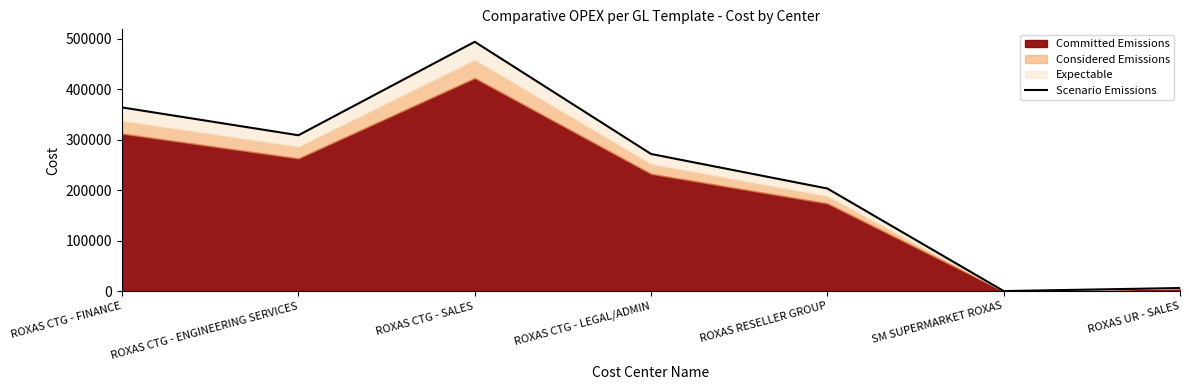

List the labels in order of value, largest first.

ROXAS CTG - SALES, ROXAS CTG - FINANCE, ROXAS CTG - ENGINEERING SERVICES, ROXAS CTG - LEGAL/ADMIN, ROXAS RESELLER GROUP, ROXAS UR - SALES, SM SUPERMARKET ROXAS